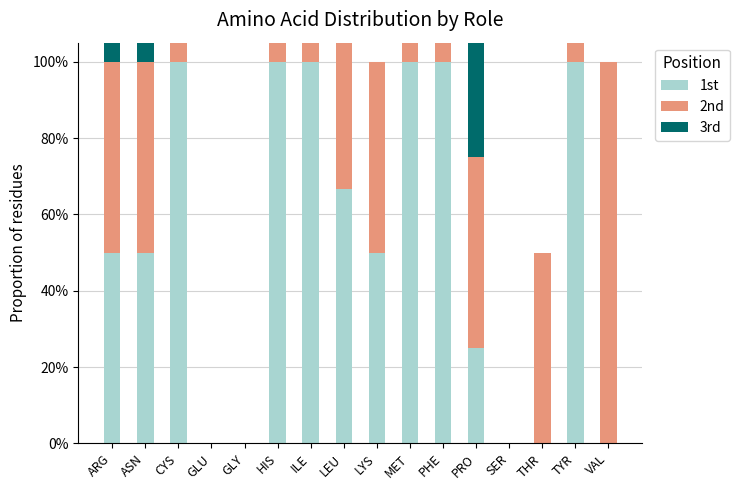

What position from the right is ARG?

16